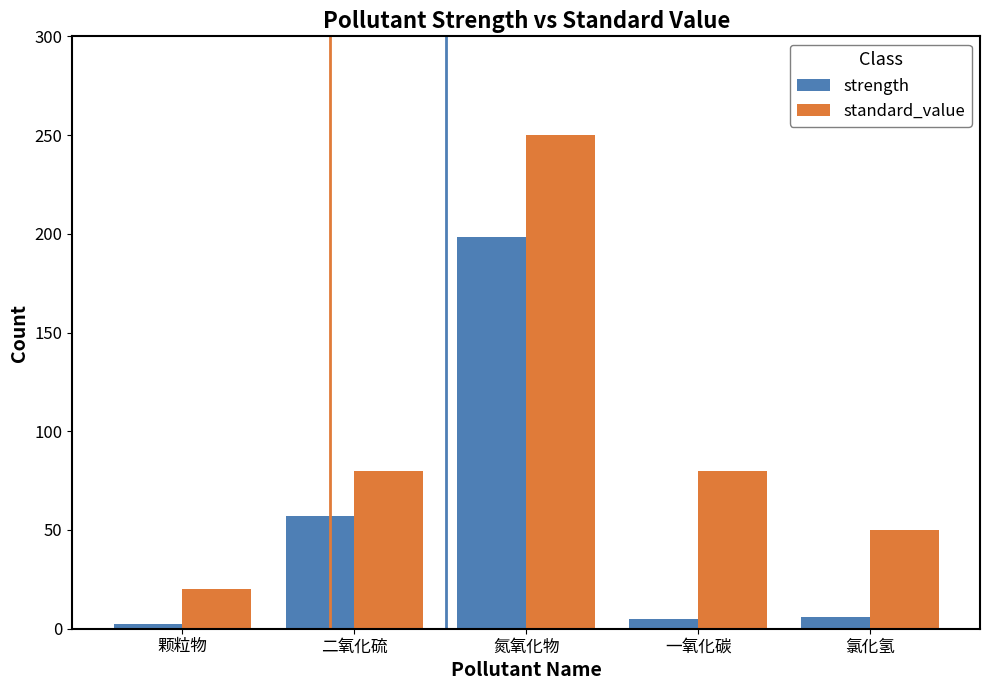

What is the smallest value displayed?

2.6